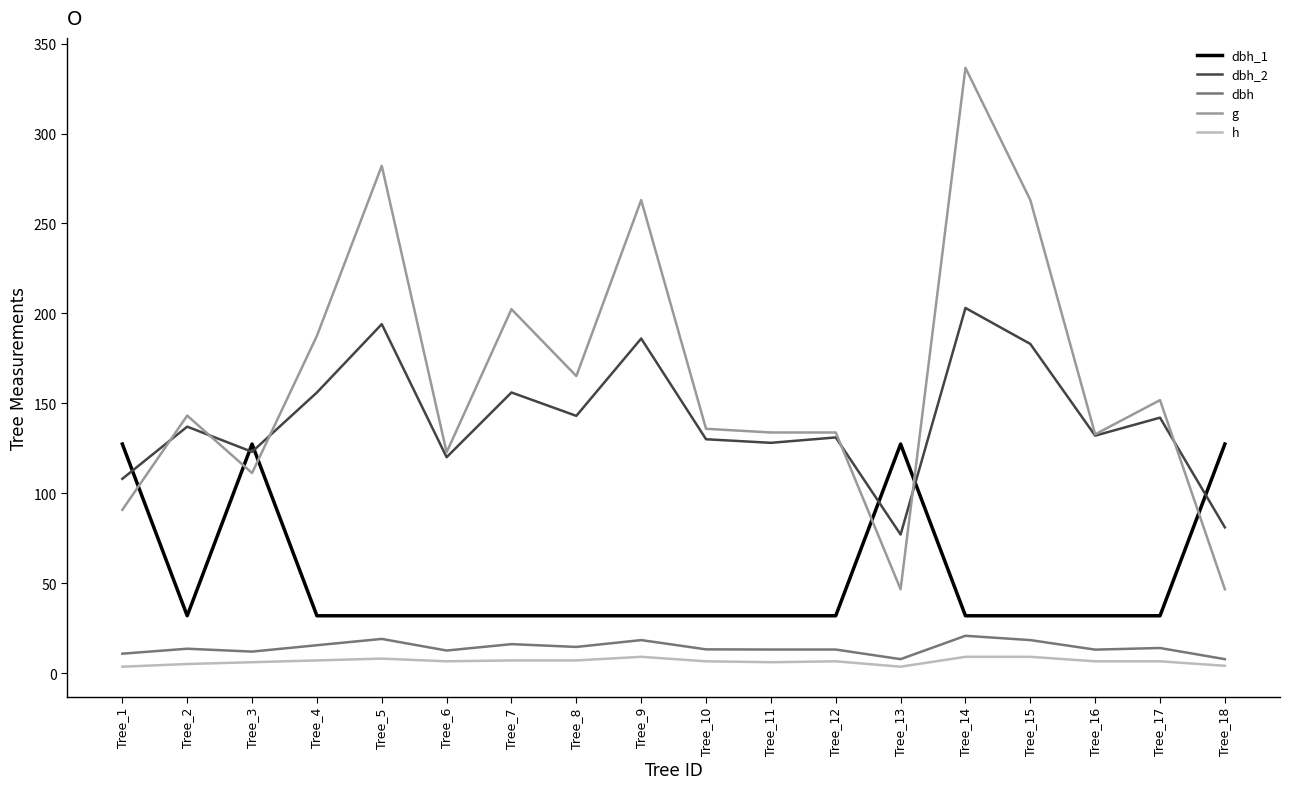

What is the difference between the second highest and minimum values in the dbh_2 series?

117.0